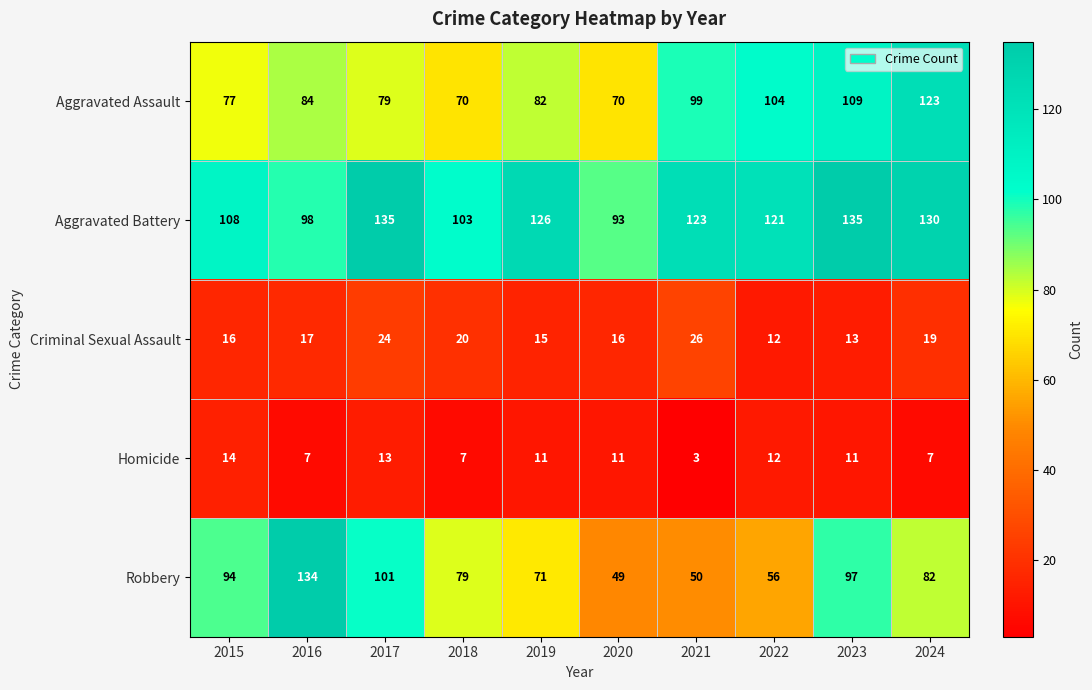

What is the sum of the Aggravated Assault values at 2023 and 2022?

213